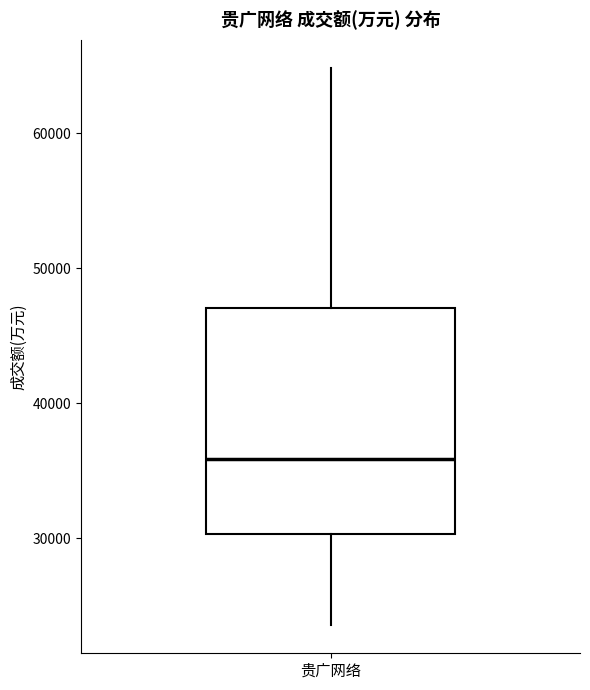

Where is the upper edge of the box for 贵广网络 on the y-axis? The values are not printed on the chart, so give them approximately, as read against the axis.

47000